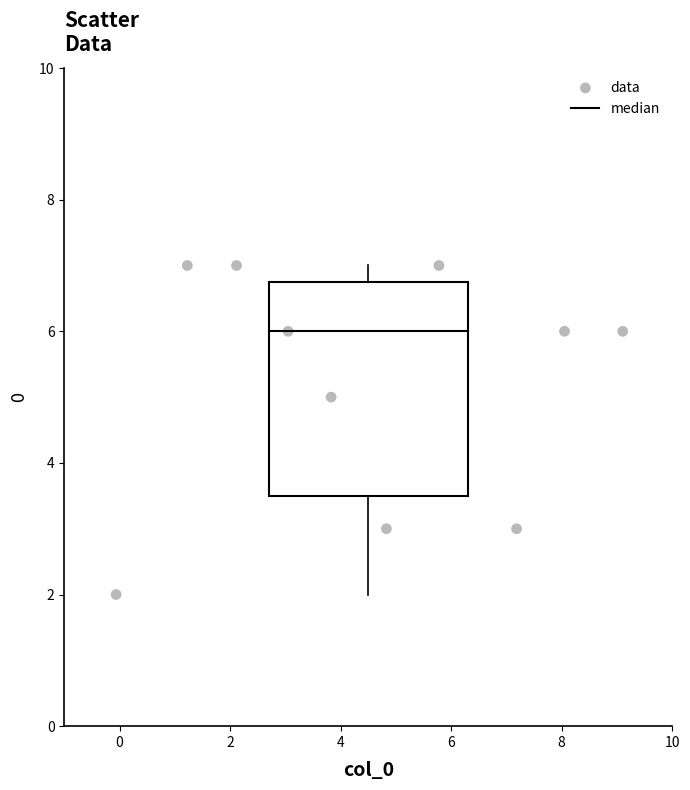

What is the range of Y values (max minus min)?

5